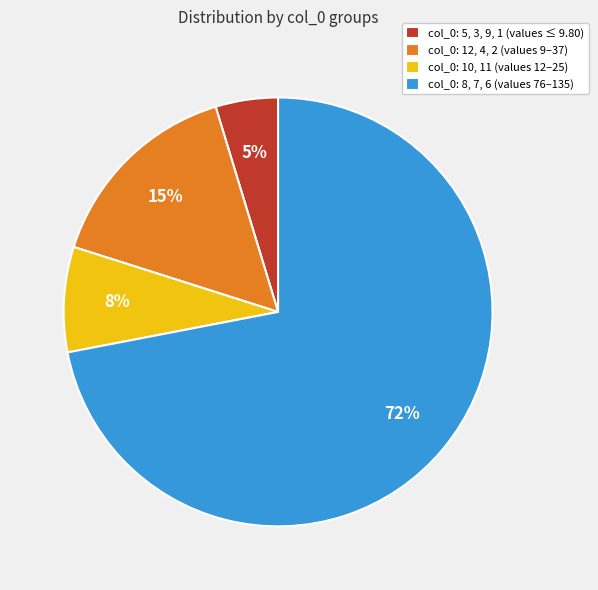

To the nearest percent, what is the difference between the largest and smallest slice percentages?

67%